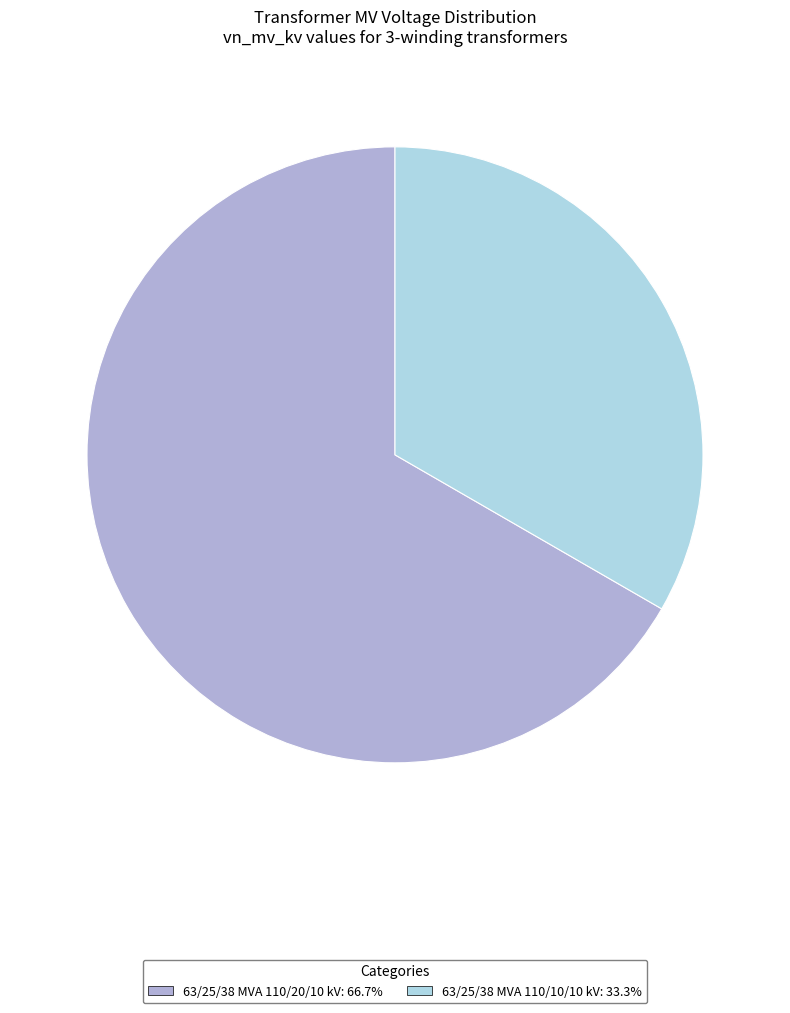

Rank the categories by value from highest to lowest.

63/25/38 MVA 110/20/10 kV, 63/25/38 MVA 110/10/10 kV